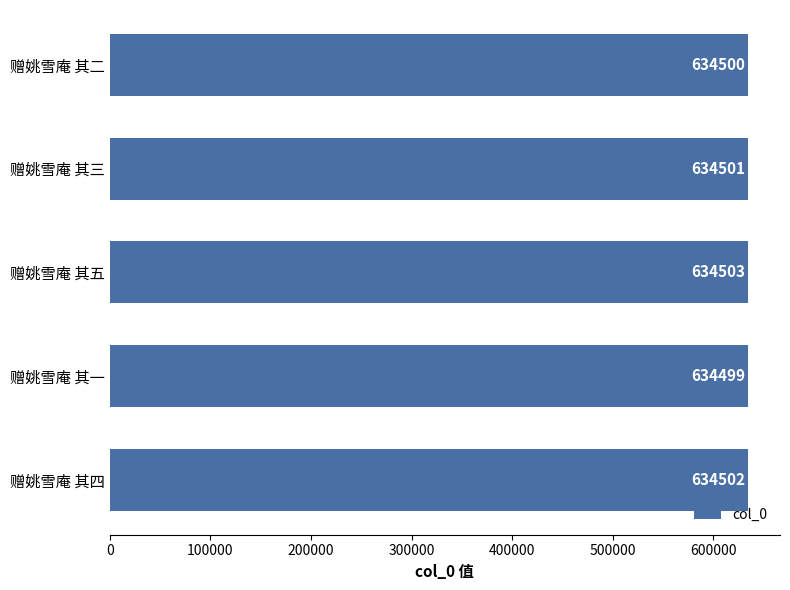

Rank the categories by value from lowest to highest.

赠姚雪庵 其一, 赠姚雪庵 其二, 赠姚雪庵 其三, 赠姚雪庵 其四, 赠姚雪庵 其五